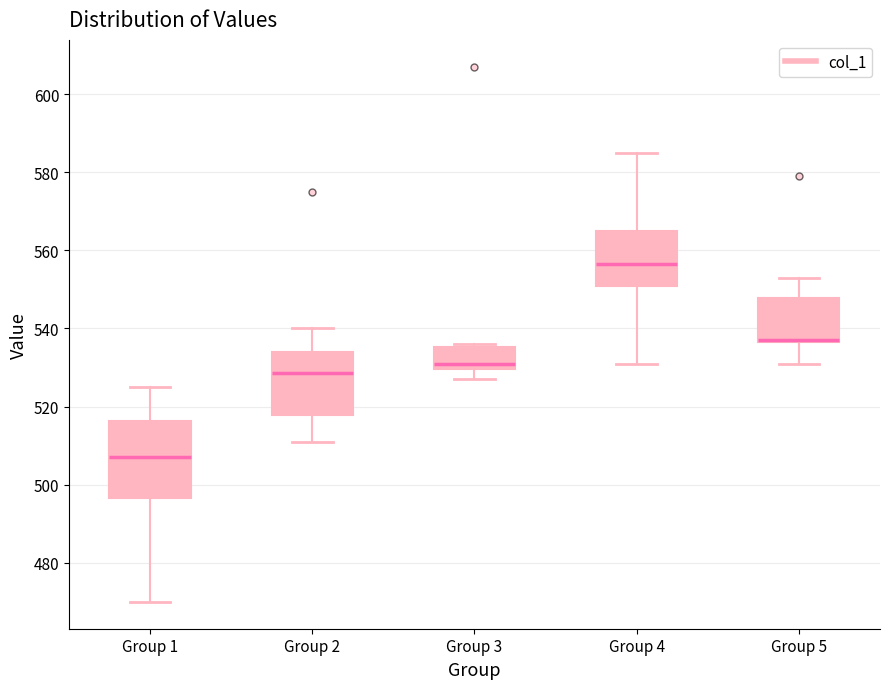

Where does the median line of the box for Group 1 sit on the y-axis? The values are not printed on the chart, so give them approximately, as read against the axis.

508